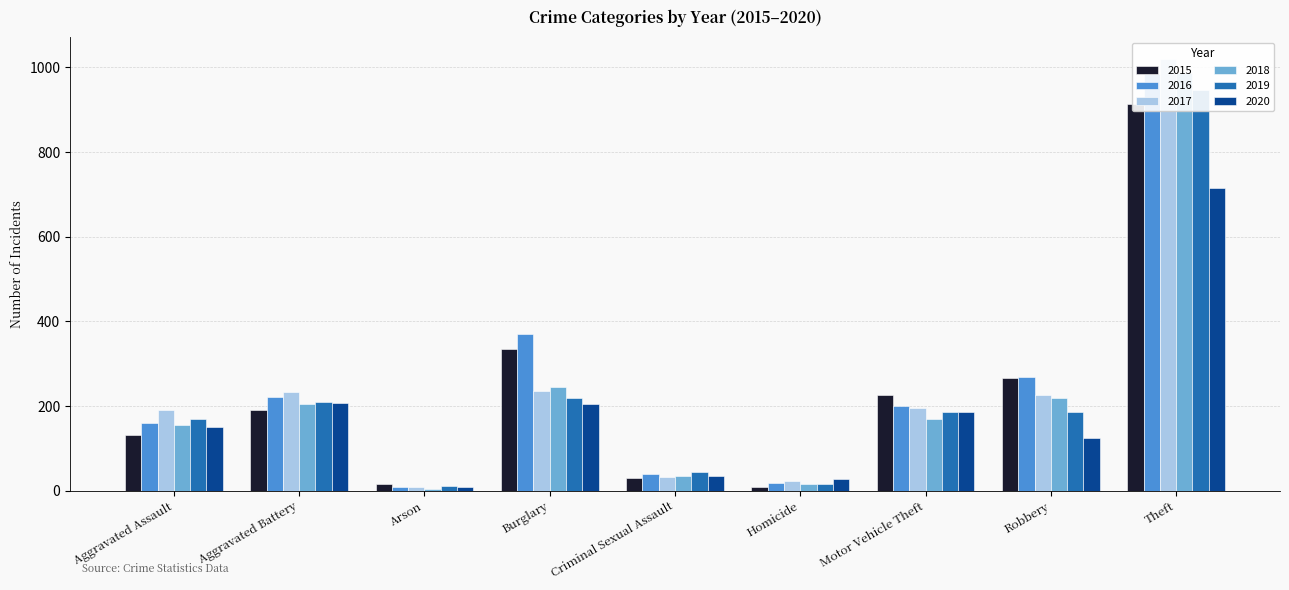

What is the approximate value of 2015 at Burglary, to the nearest 10?

330